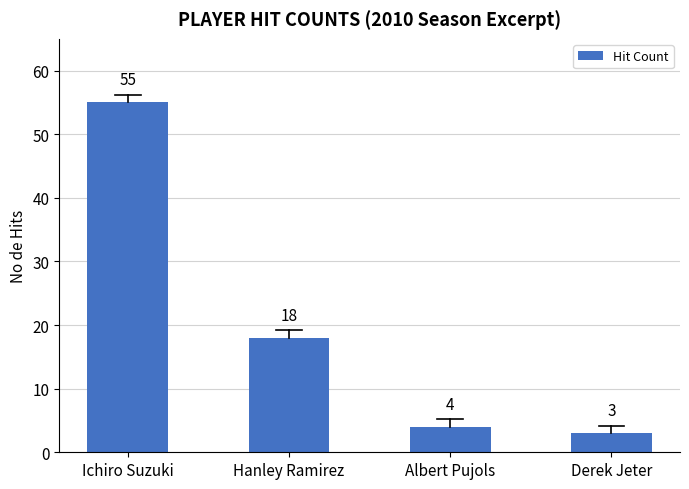

Rank the categories by value from highest to lowest.

Ichiro Suzuki, Hanley Ramirez, Albert Pujols, Derek Jeter